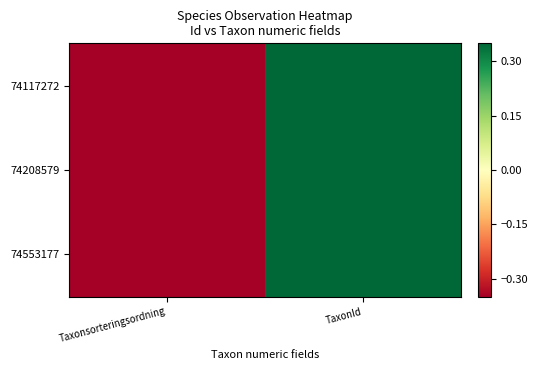

At Taxonsorteringsordning, list the series in order from smallest to largest.

74208579, 74117272, 74553177